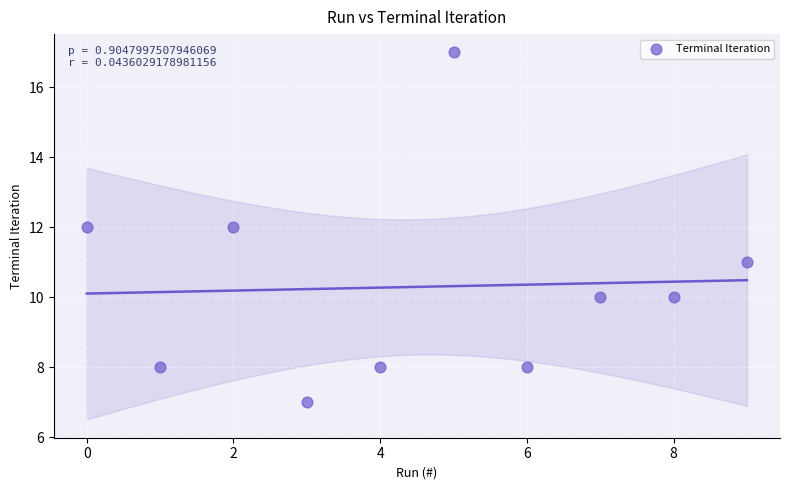

What is the average Y value?

10